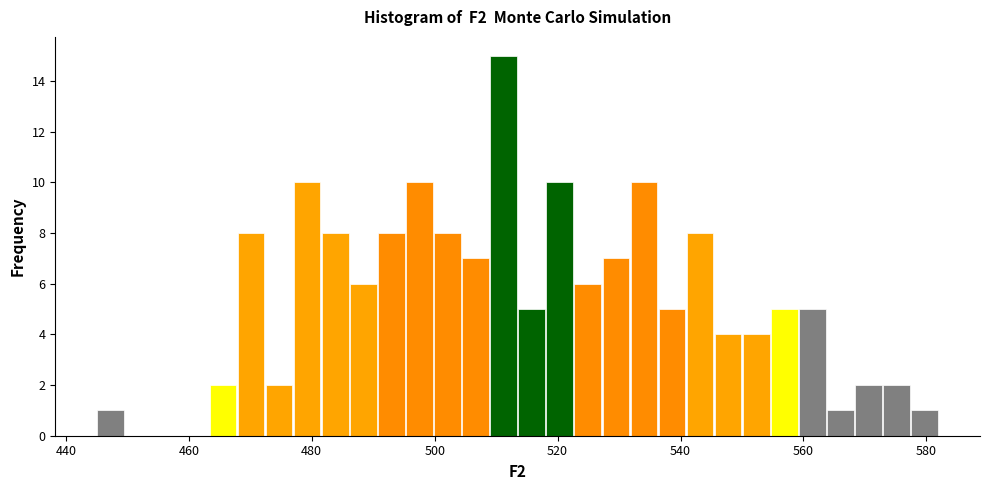

Read against the x-axis, roughly where is the centre of the tallest bar?

512